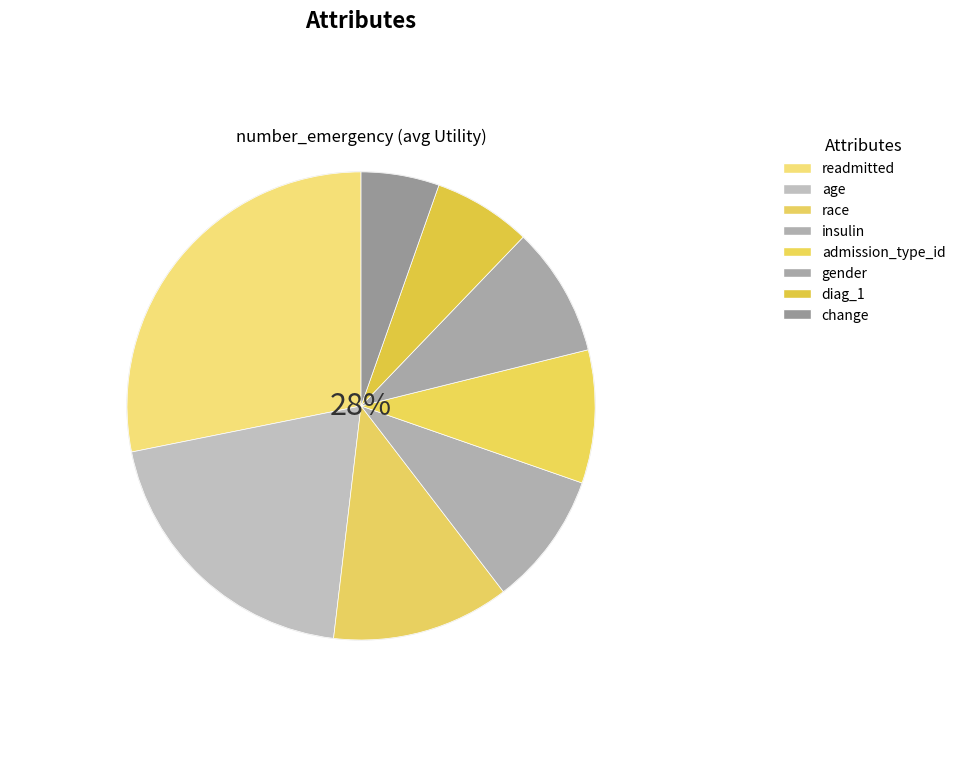

Rank the categories by value from lowest to highest.

change, diag_1, gender, admission_type_id, insulin, race, age, readmitted